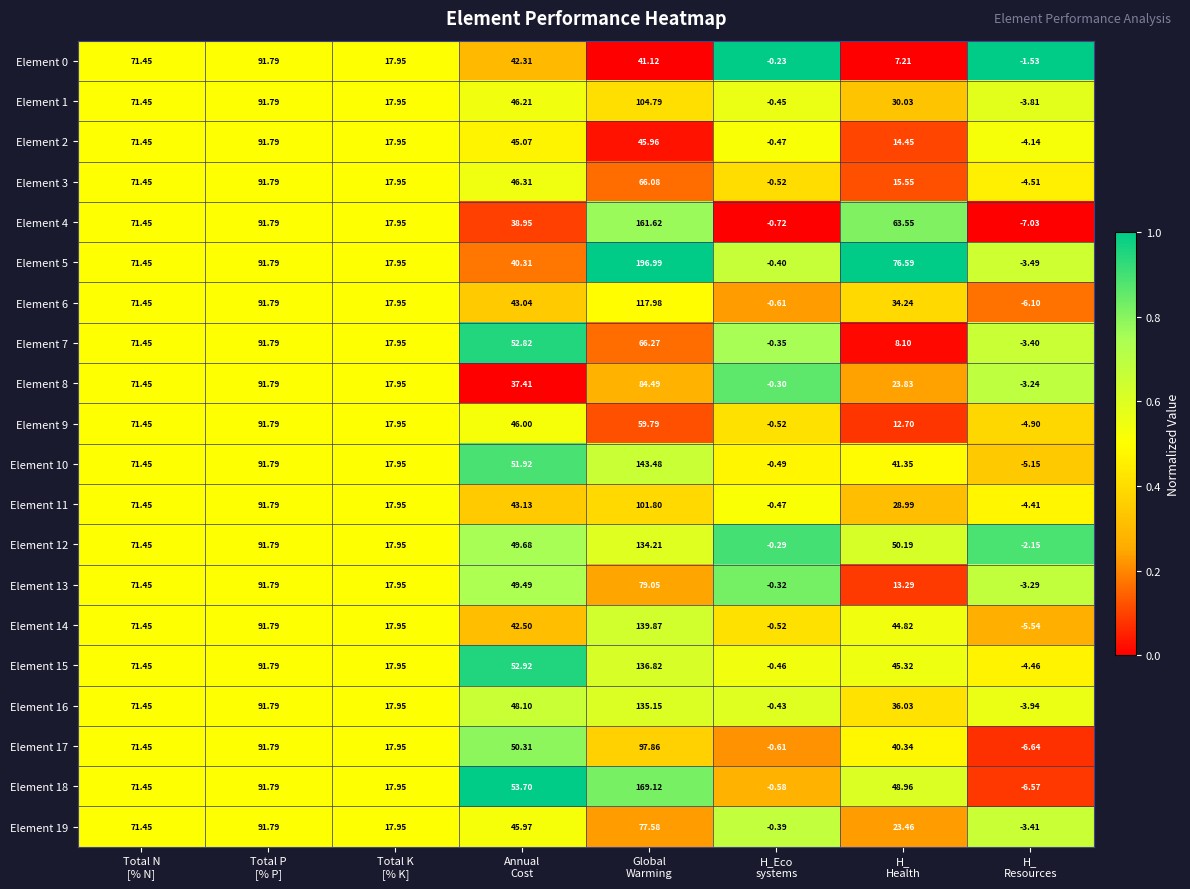

Which label corresponds to the largest value in the chart?

Global
Warming